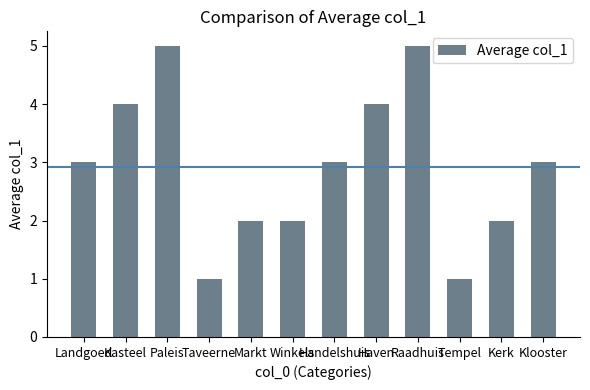

How many data points does each series have?

12